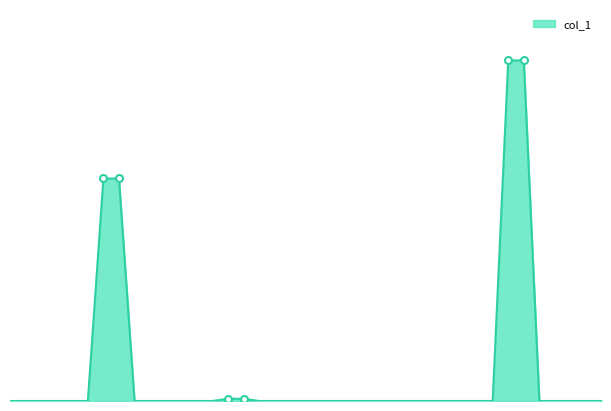

Reading left to right, extract all data points from this chart.

101/02/24=0	101/02/29=0	101/03/01=0	101/03/02=0	101/03/03=0	101/03/05=0	101/03/06=98000	101/03/07=98000	101/03/08=0	101/03/09=0	101/03/12=0	101/03/13=0	101/03/14=0	101/03/15=0	101/03/16=1000	101/03/19=1000	101/03/20=0	101/03/21=0	101/03/22=0	101/03/23=0	101/03/26=0	101/03/27=0	101/03/28=0	101/03/29=0	101/03/30=0	101/04/02=0	101/04/03=0	101/04/05=0	101/04/06=0	101/04/09=0	101/04/10=0	101/04/11=0	101/04/12=150000	101/04/13=150000	101/04/16=0	101/04/17=0	101/04/18=0	101/04/19=0	101/04/20=0